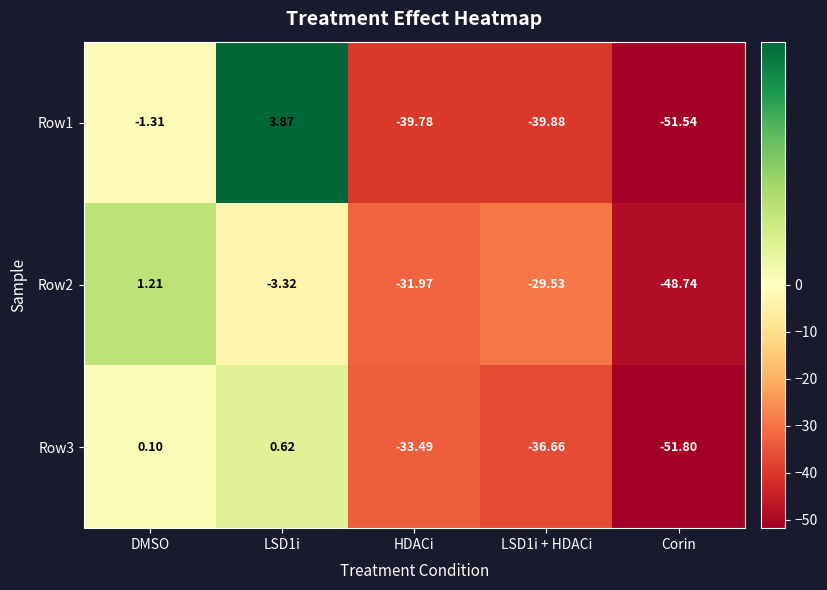

Where is Row3 nearest to the value -25?

HDACi